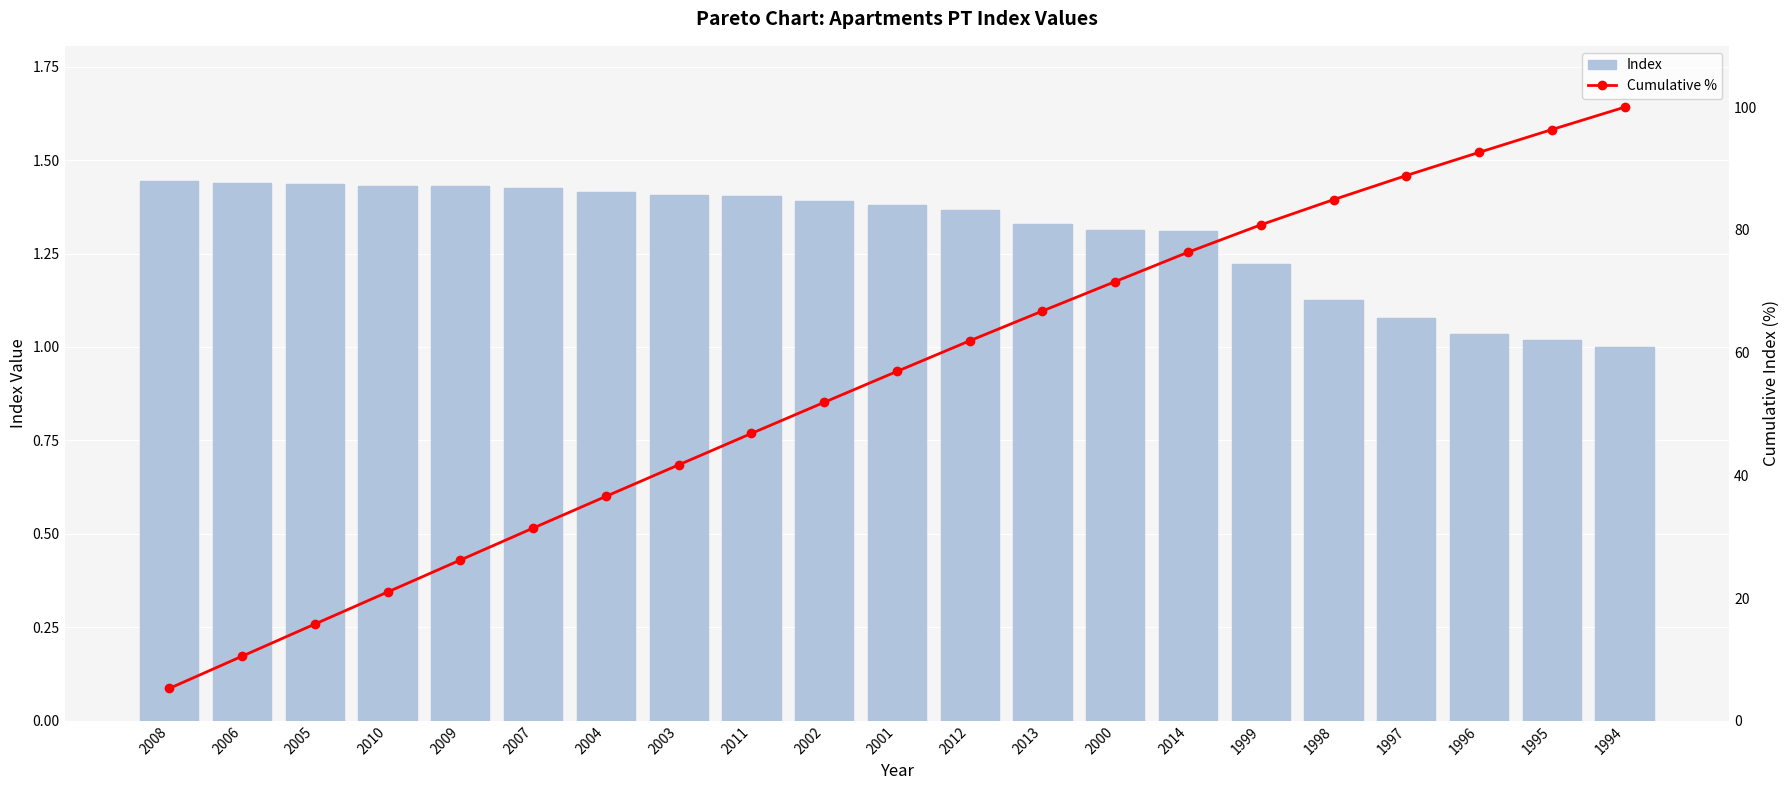

At which category is the sum across all series the highest?

1994